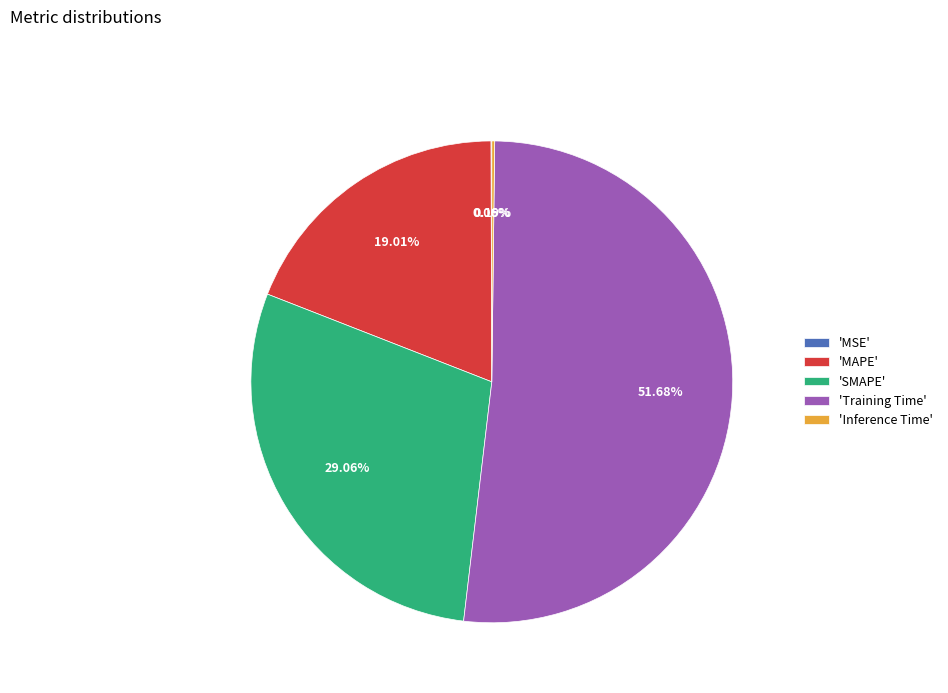

Which slice is the largest?

'Training Time'